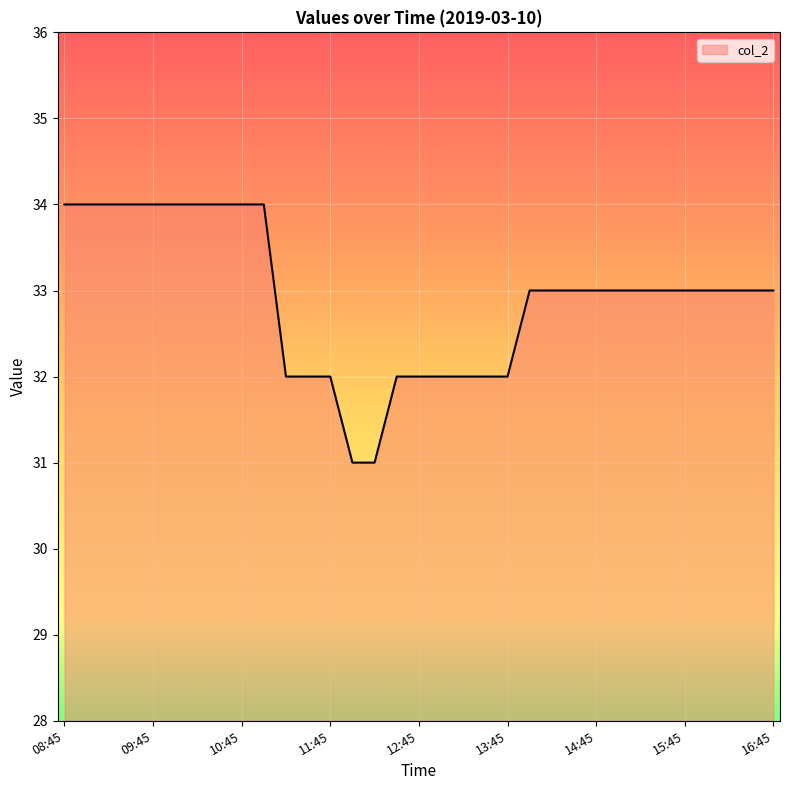

What is the difference between the maximum and minimum values?

3